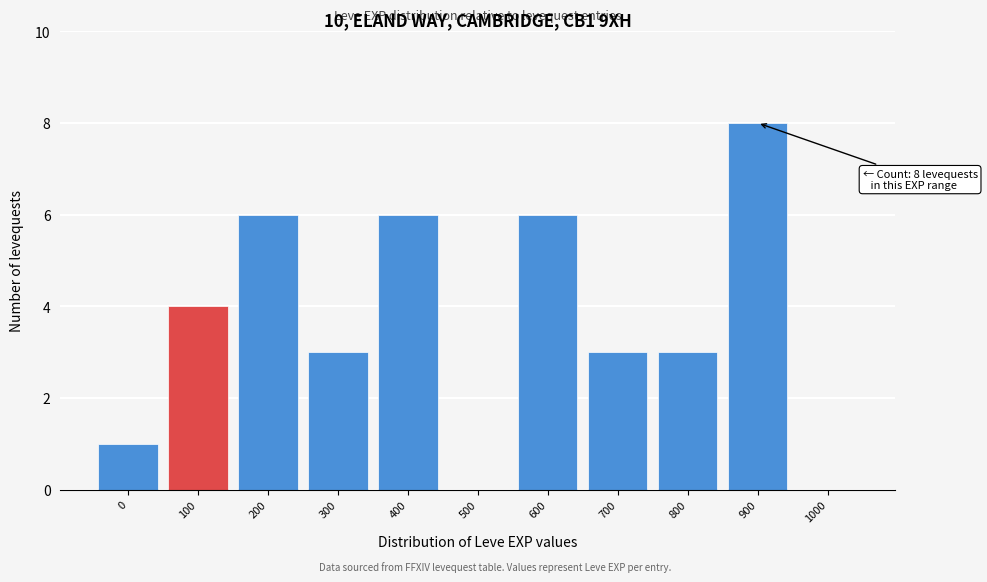

Reading right to left, list all the values displayed in this chart.

1000=0	900=8	800=3	700=3	600=6	500=0	400=6	300=3	200=6	100=4	0=1